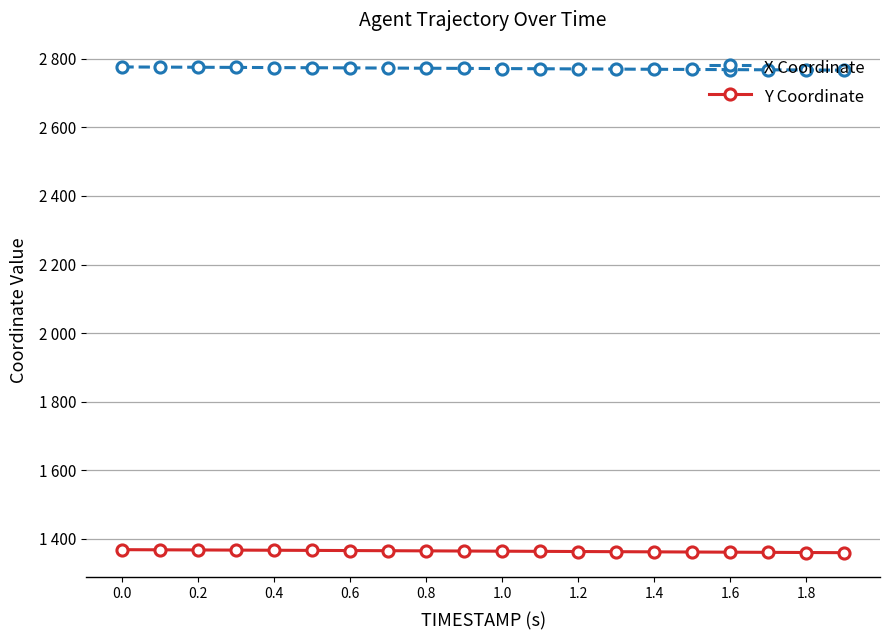

Which series has the largest total across all categories?

X Coordinate